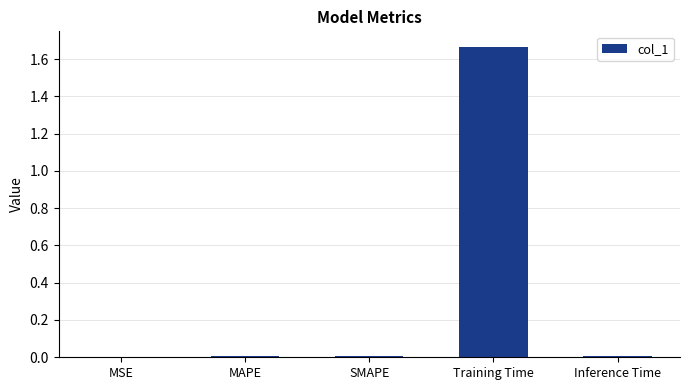

Is it true that the value at Inference Time is 0.0?

True